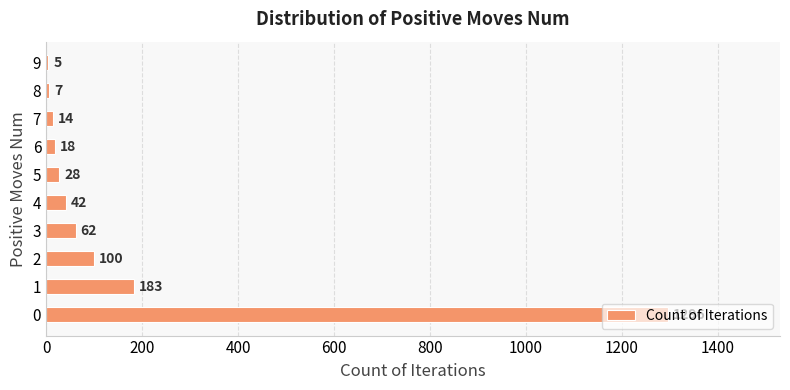

The value at 6 is 18. True or false?

True